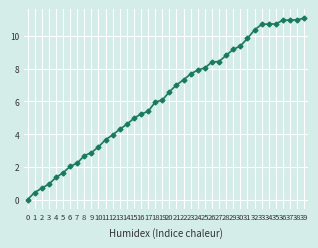

What is the value of the 28th point from the left?

8.4